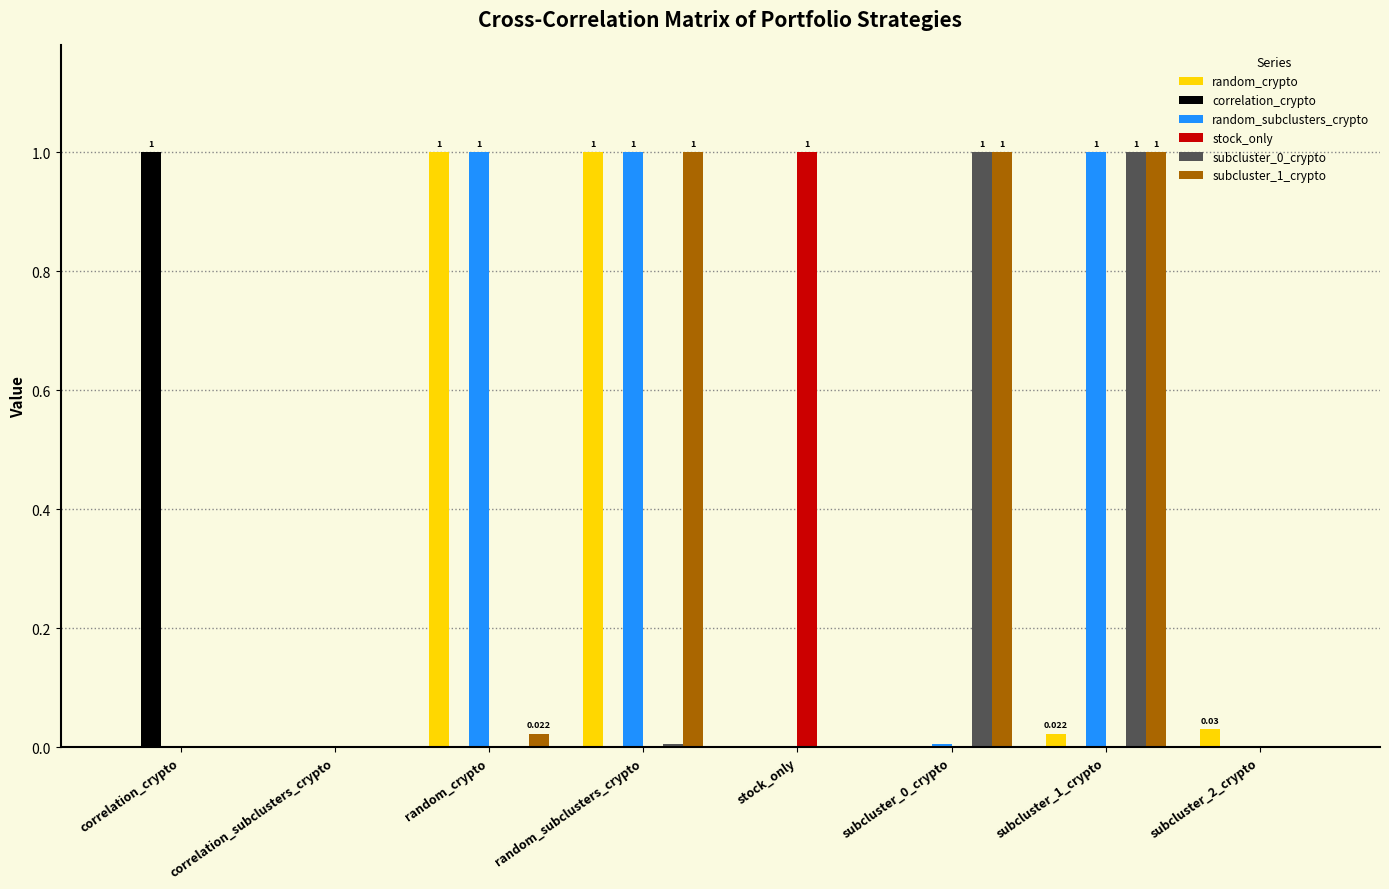

Which category has the highest value in the stock_only series?

stock_only